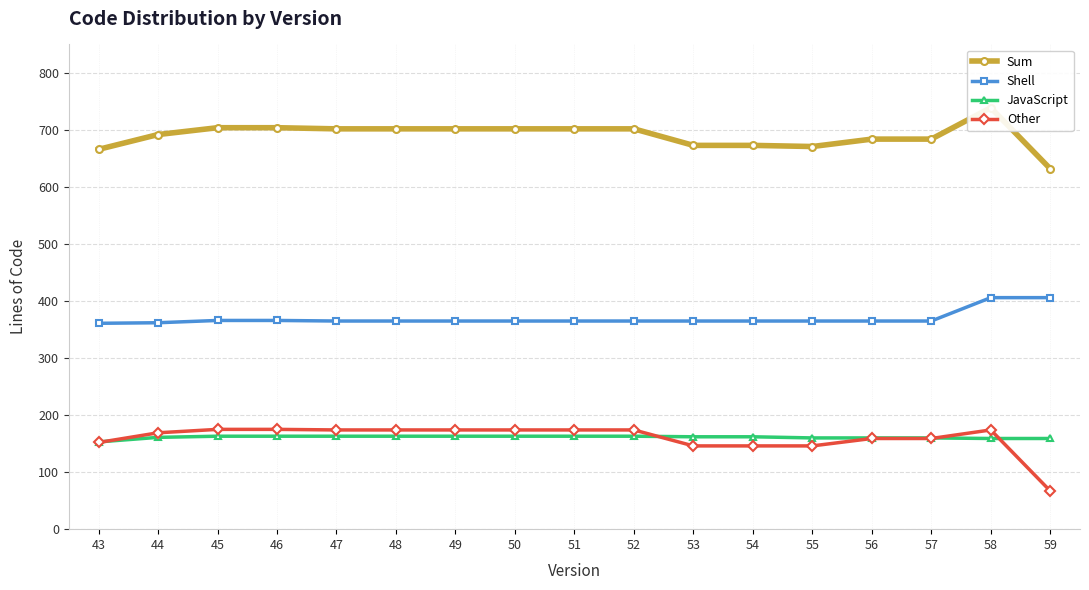

What is the maximum value shown in the chart?

739